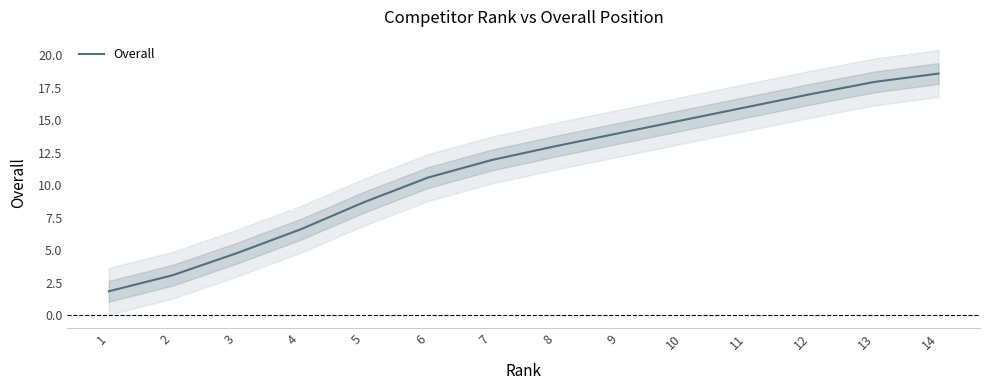

List the labels in order of value, largest first.

14, 13, 12, 11, 10, 9, 8, 7, 6, 5, 4, 3, 2, 1